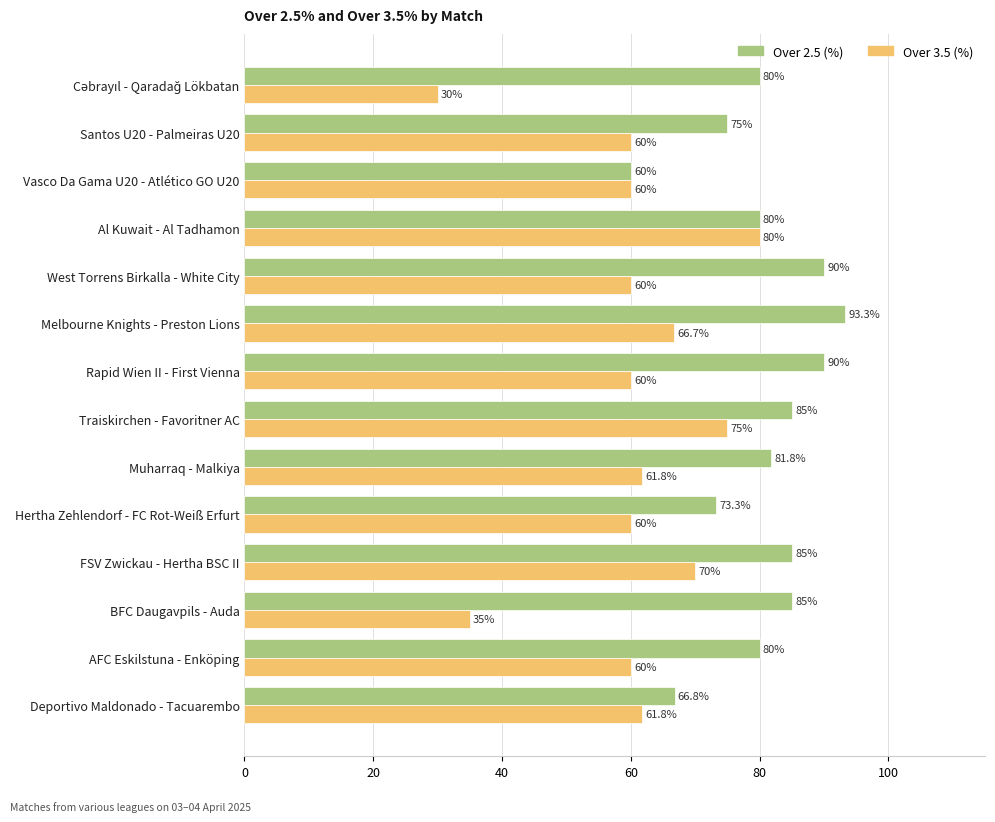

How many series are shown in this chart?

2